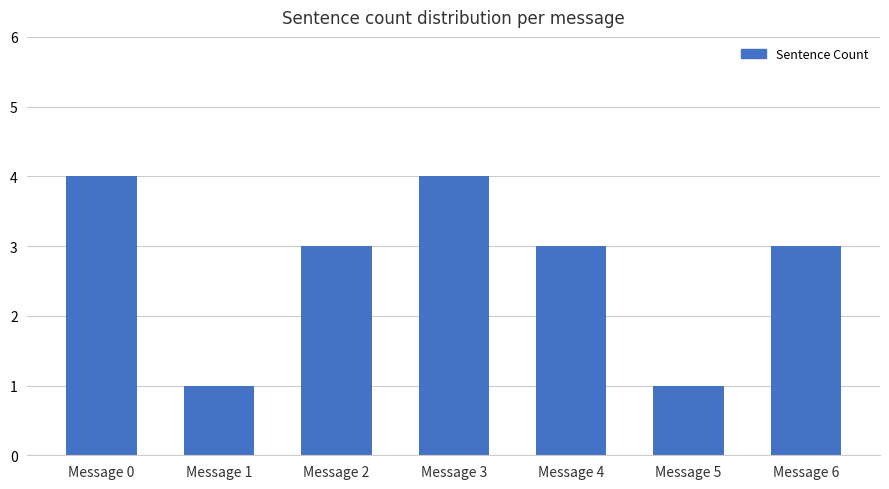

True or false: the data shows 1 at Message 4.

False